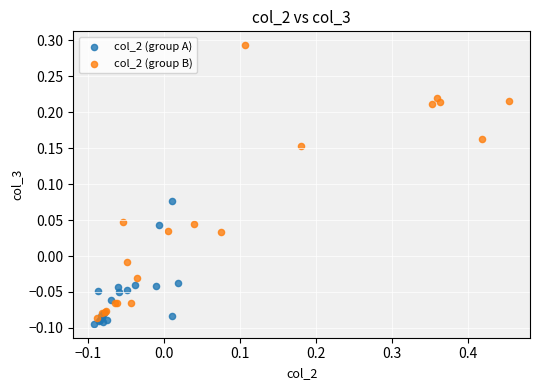

Which series has the widest spread of Y values?

col_2 (group B)